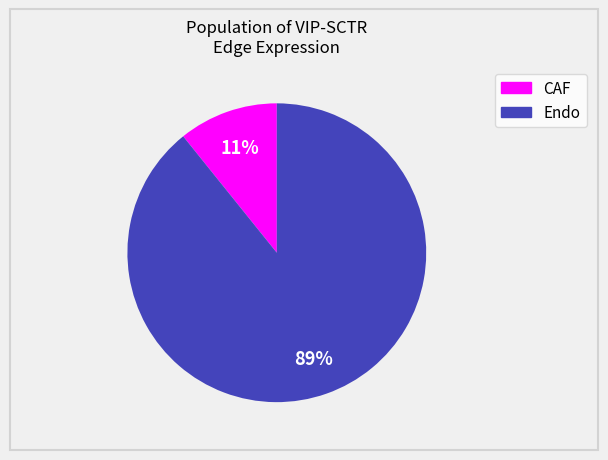

Is it true that CAF is 11% of the pie?

True